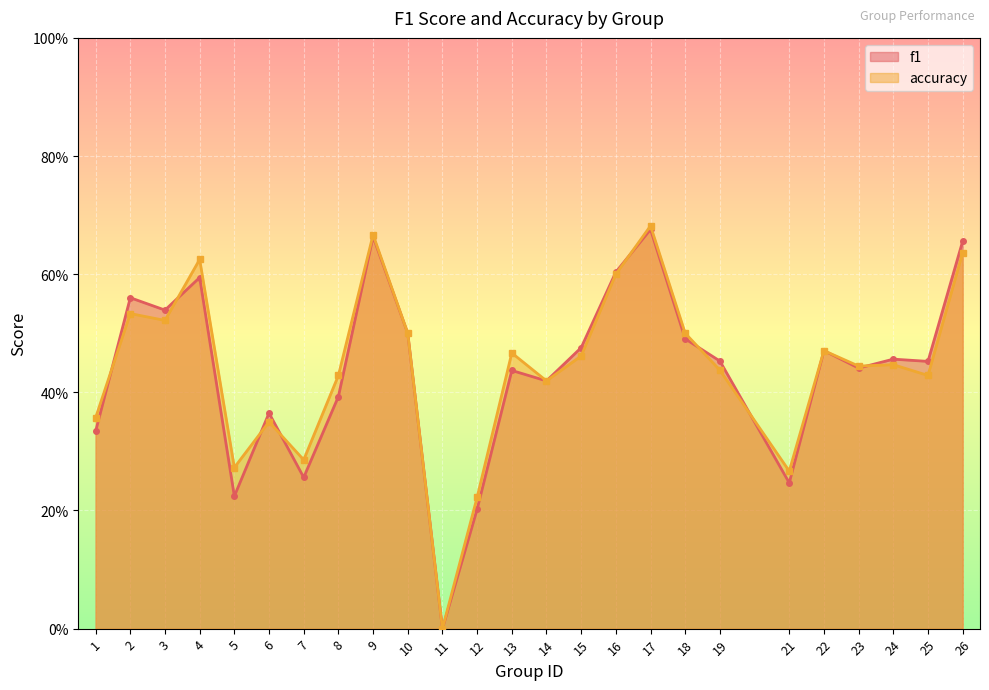

True or false: accuracy and f1 cross at least once.

True